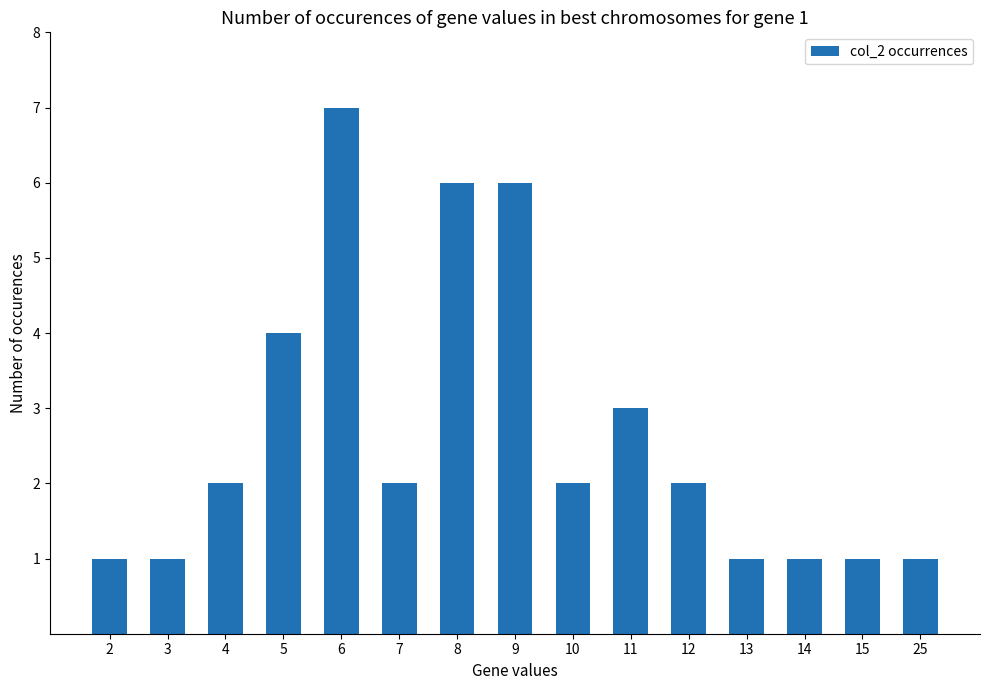

At which label is the value closest to 4?

5